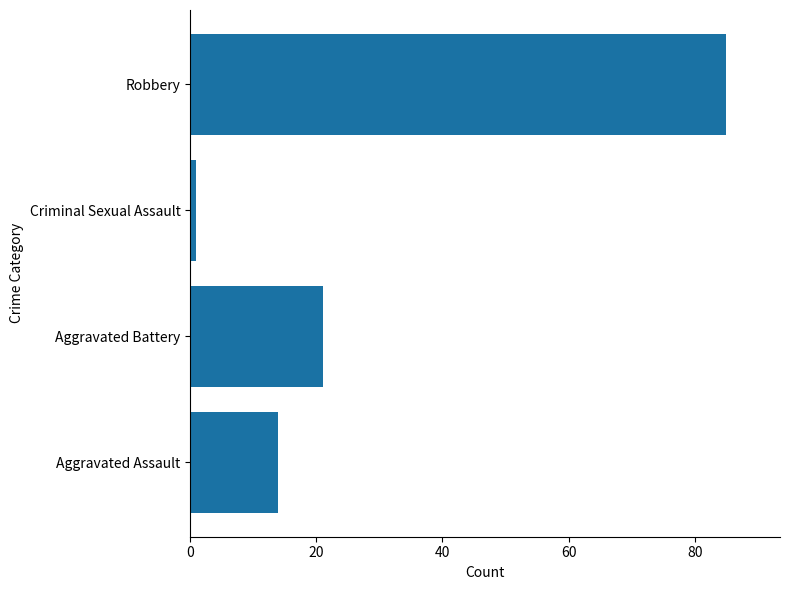

How many bars are there in total?

4